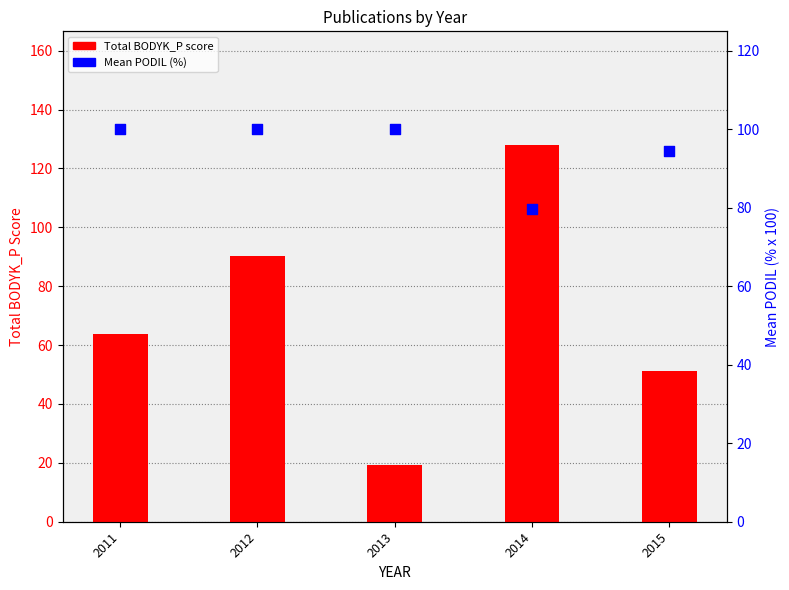

At which category is the sum across all series the highest?

2014